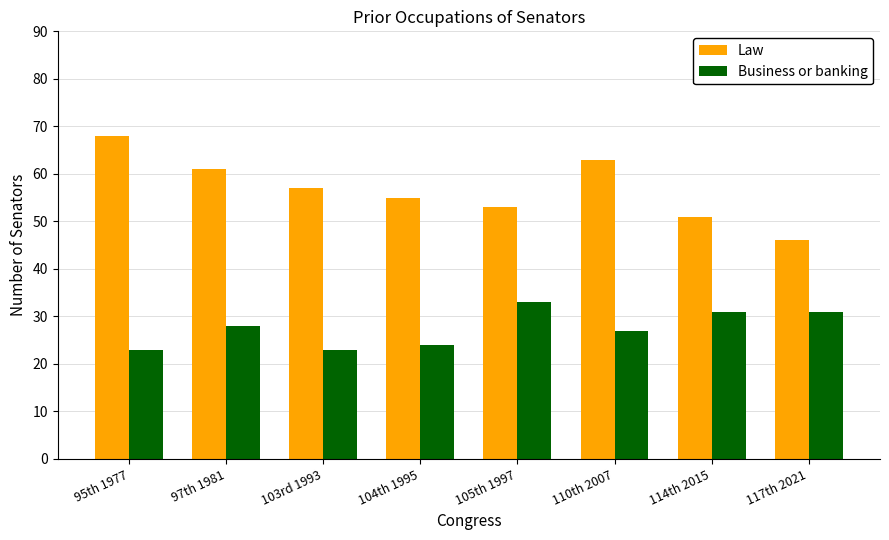

How many bars are there in total?

16